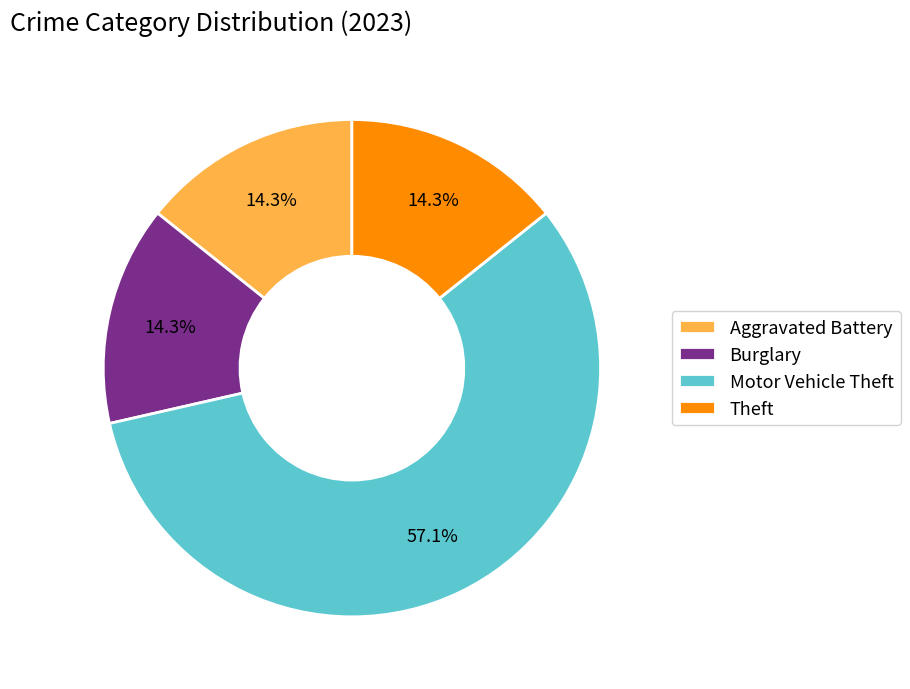

What percentage is the Burglary slice, to the nearest percent?

14%